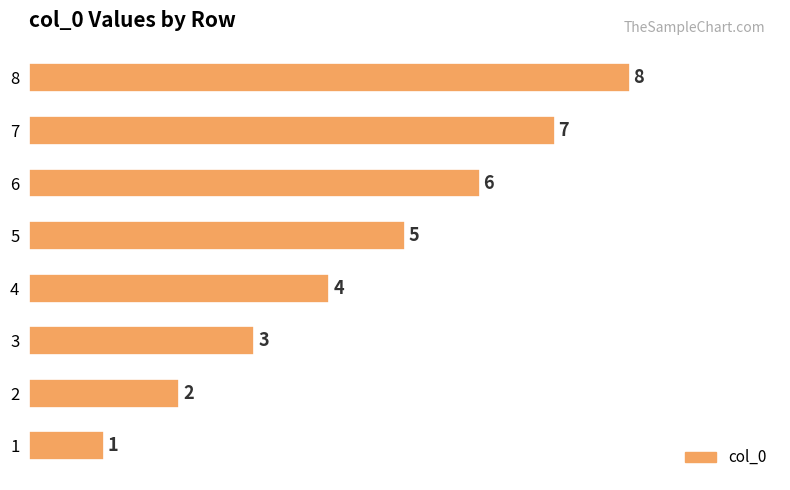

List the labels in order of value, smallest first.

1, 2, 3, 4, 5, 6, 7, 8